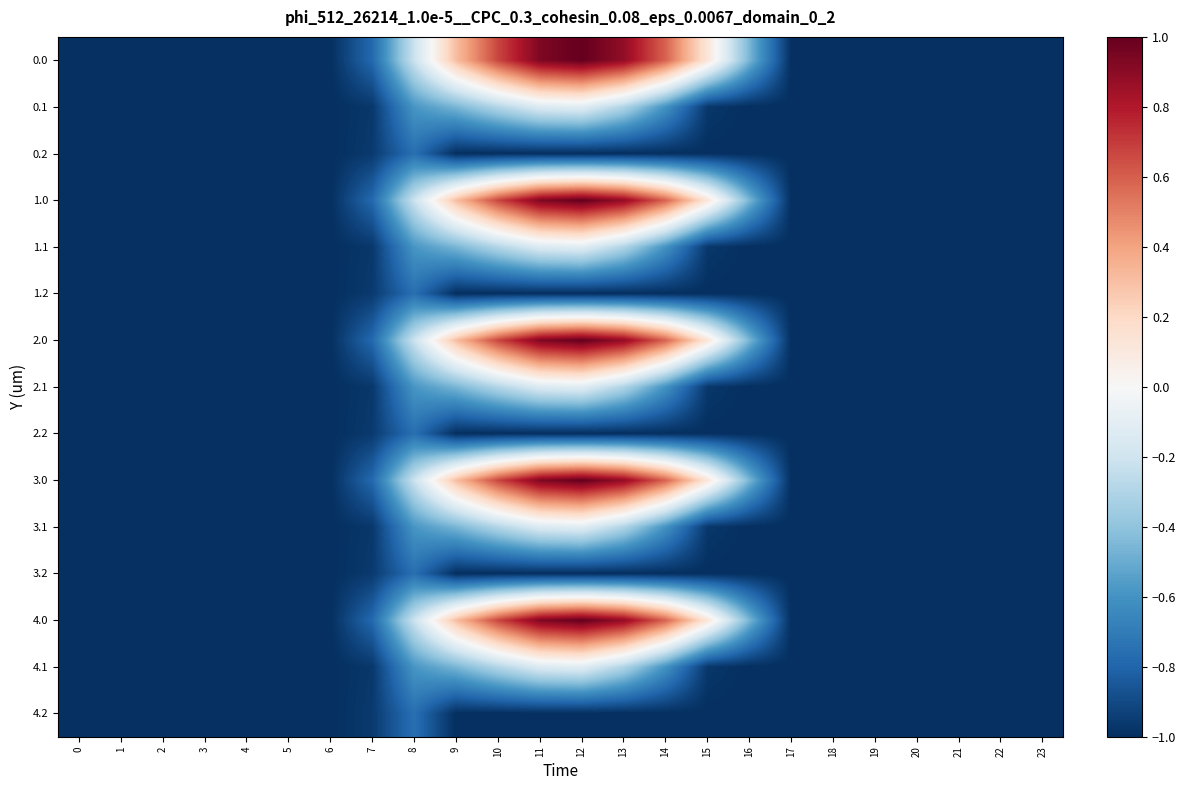

What is the minimum value shown in the chart?

-1.0